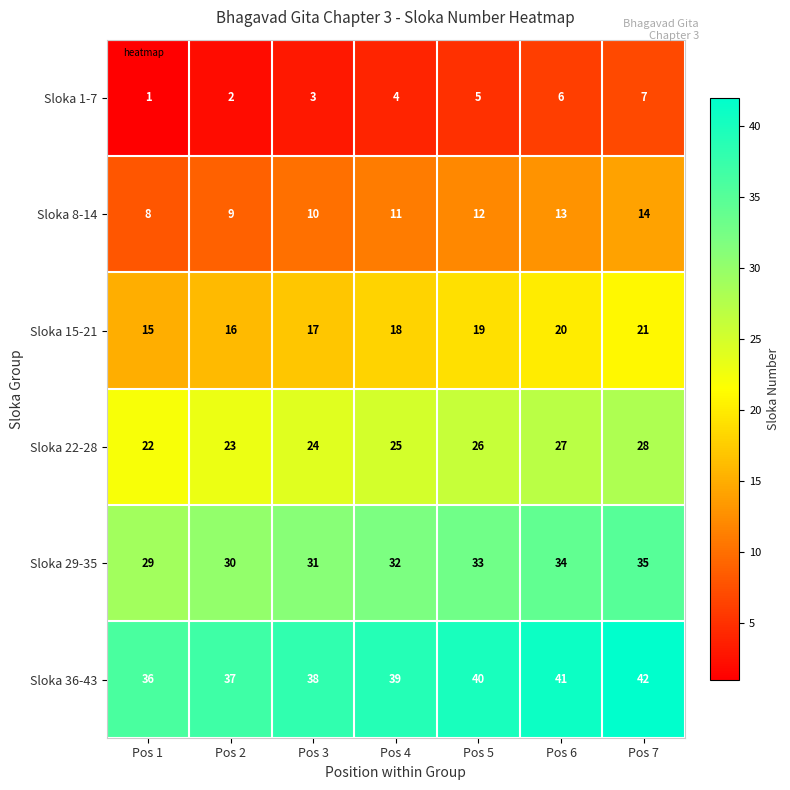

At how many categories does at least one series exceed 4?

7